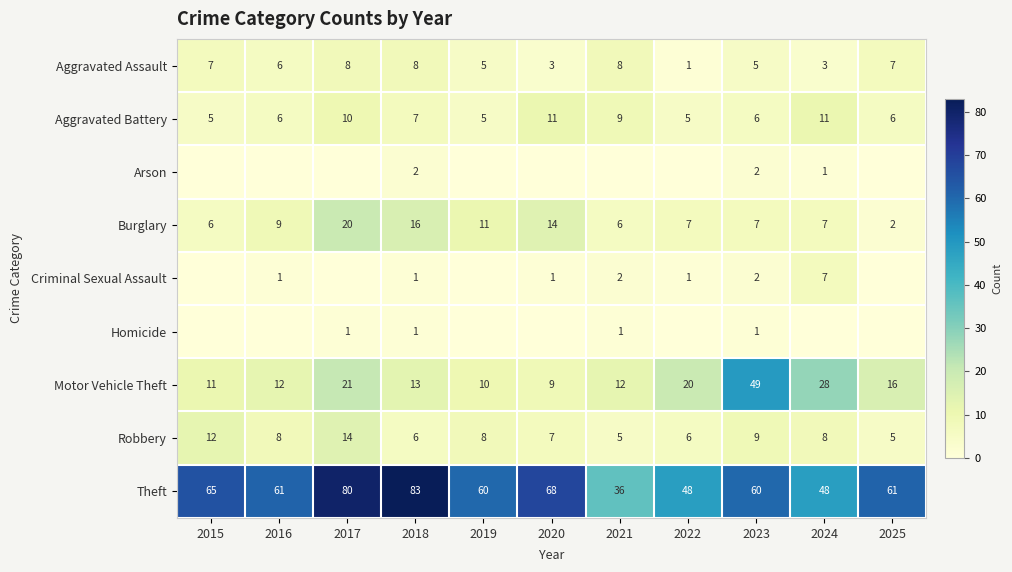

The value of Burglary at 2018 is 27. True or false?

False